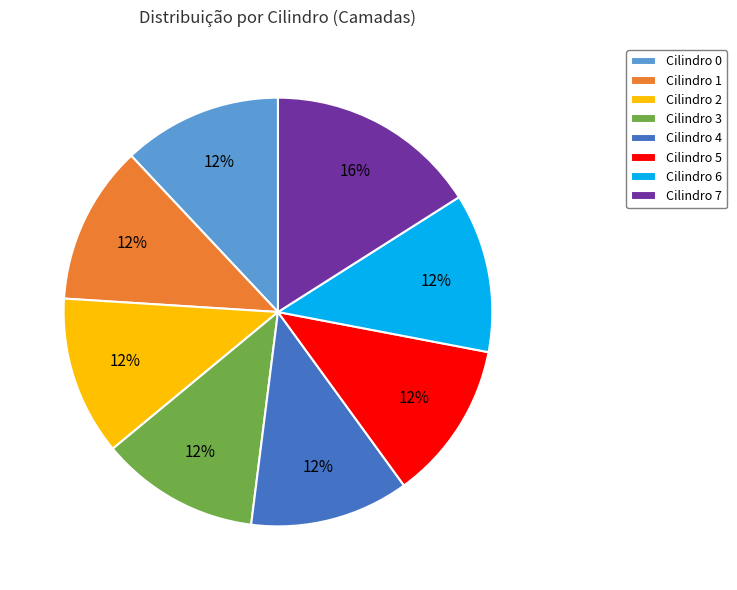

The Cilindro 3 slice represents 12% of the pie. True or false?

True